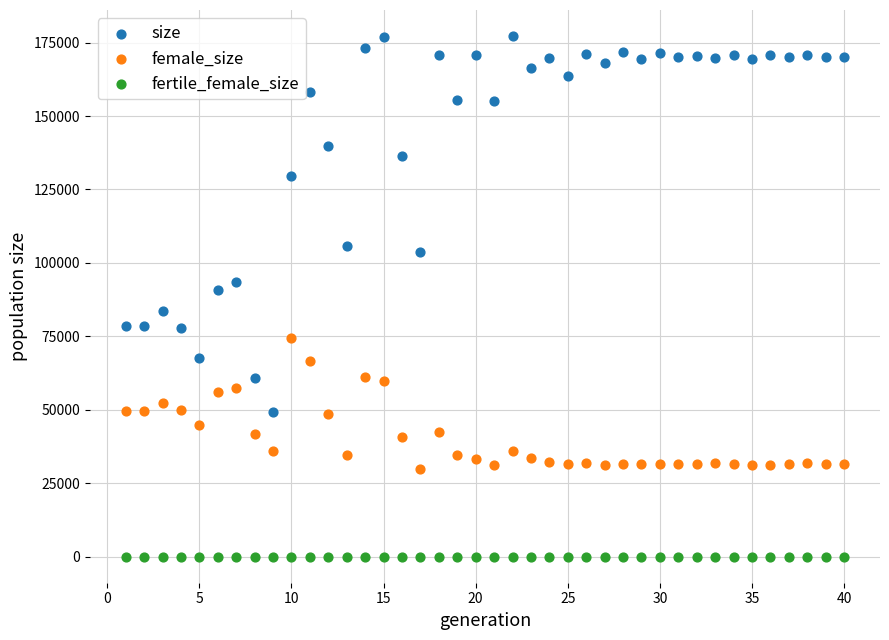

Which series contains the lowest Y value?

fertile_female_size